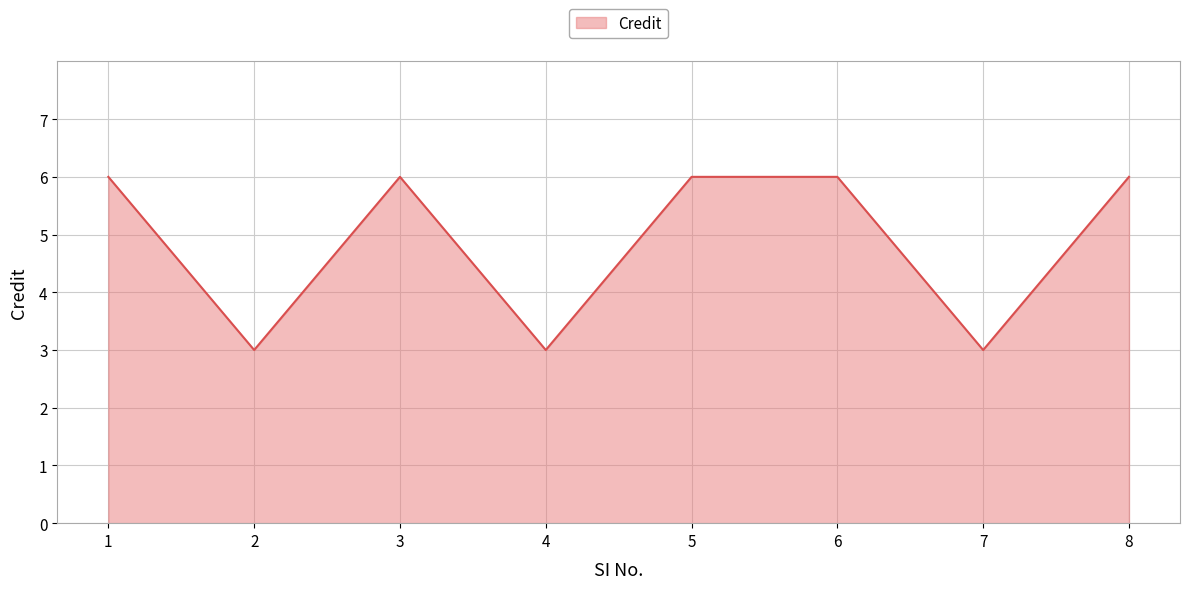

Is it true that the value at 3 is 10?

False